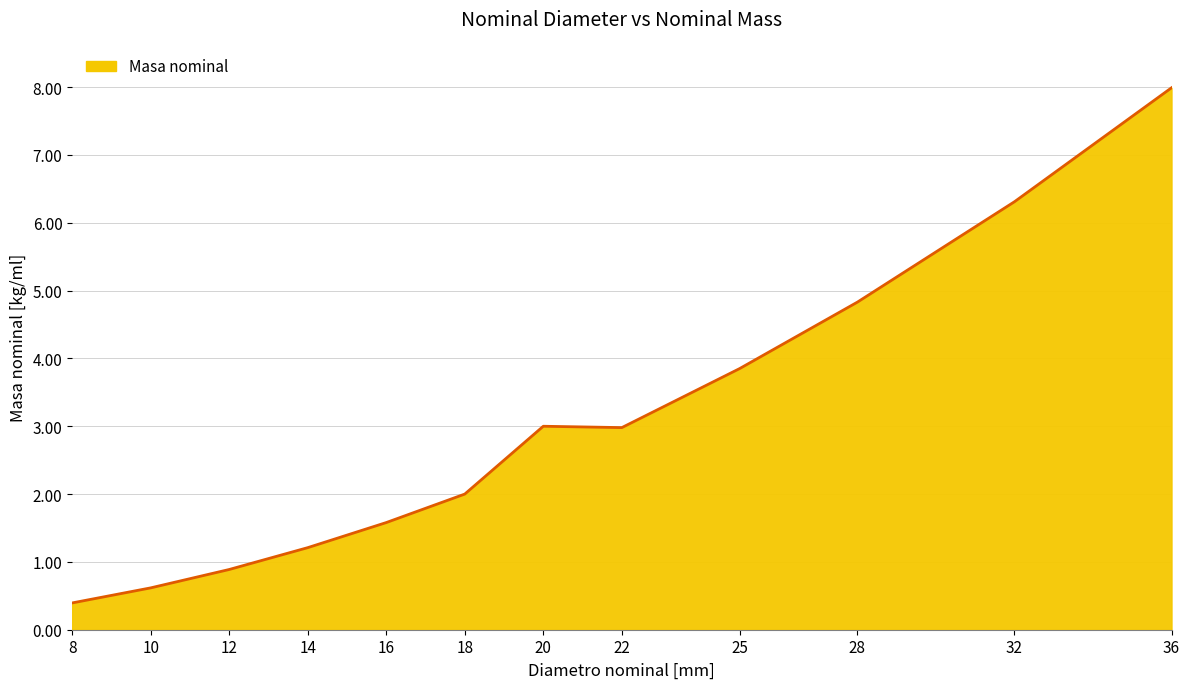

Which category has the highest value across all series?

36